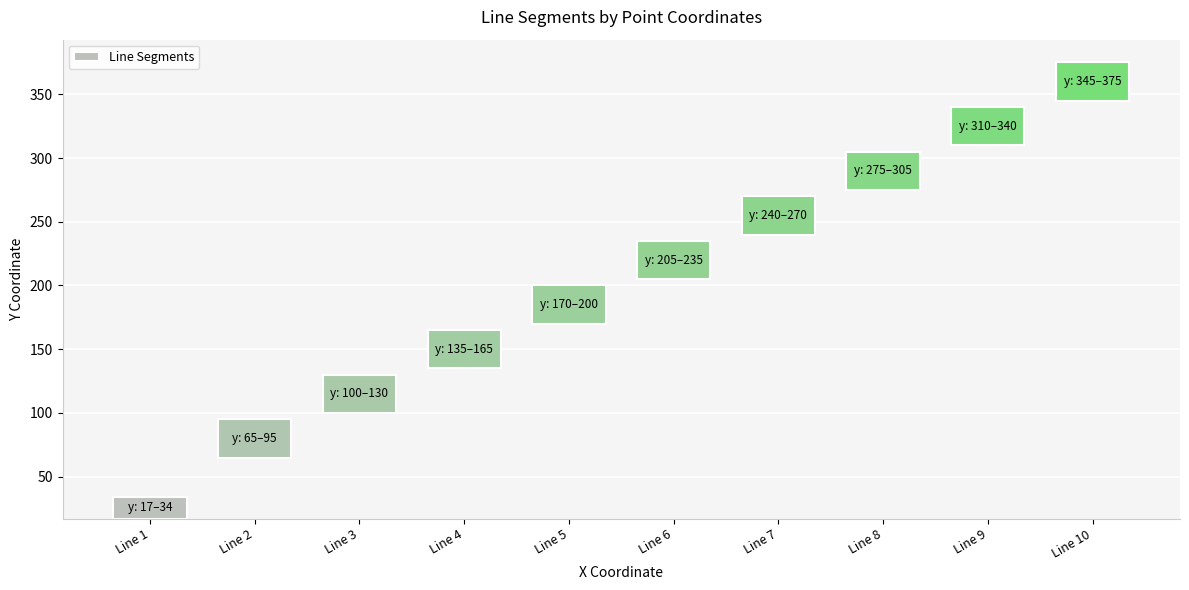

Read the value at Line 7.

30